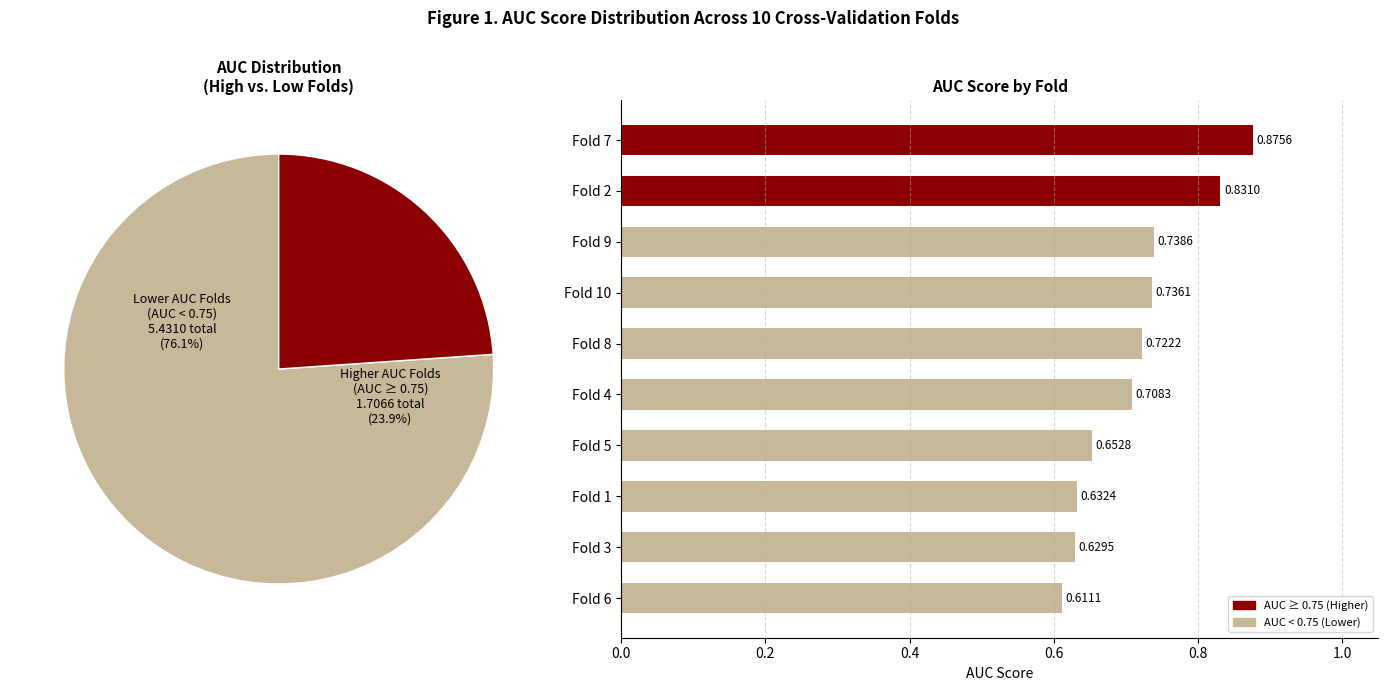

What is the largest slice in the pie chart?

Fold 7